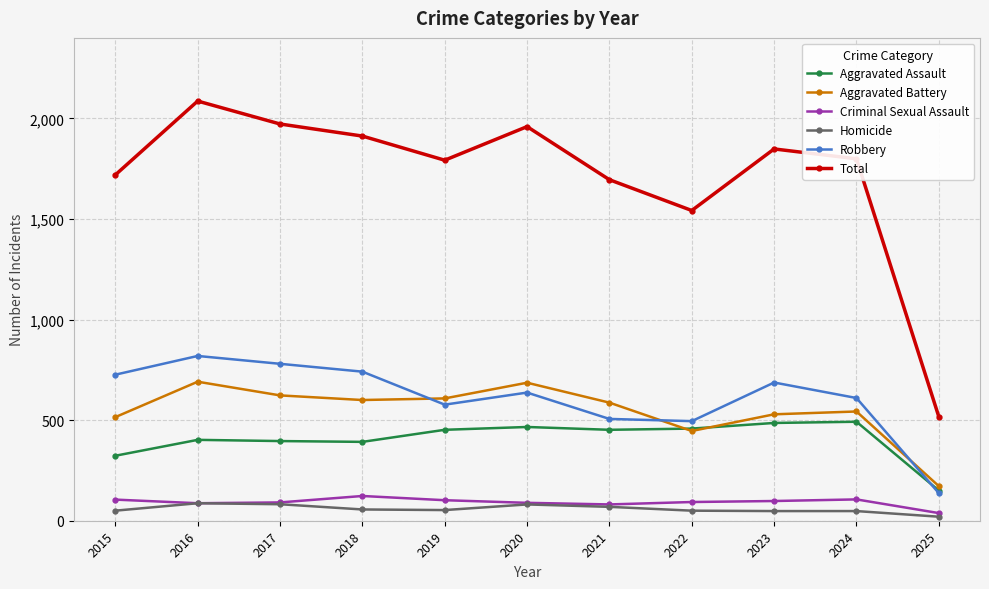

Is the value of Total at 2025 greater than the value of Criminal Sexual Assault at 2025?

Yes